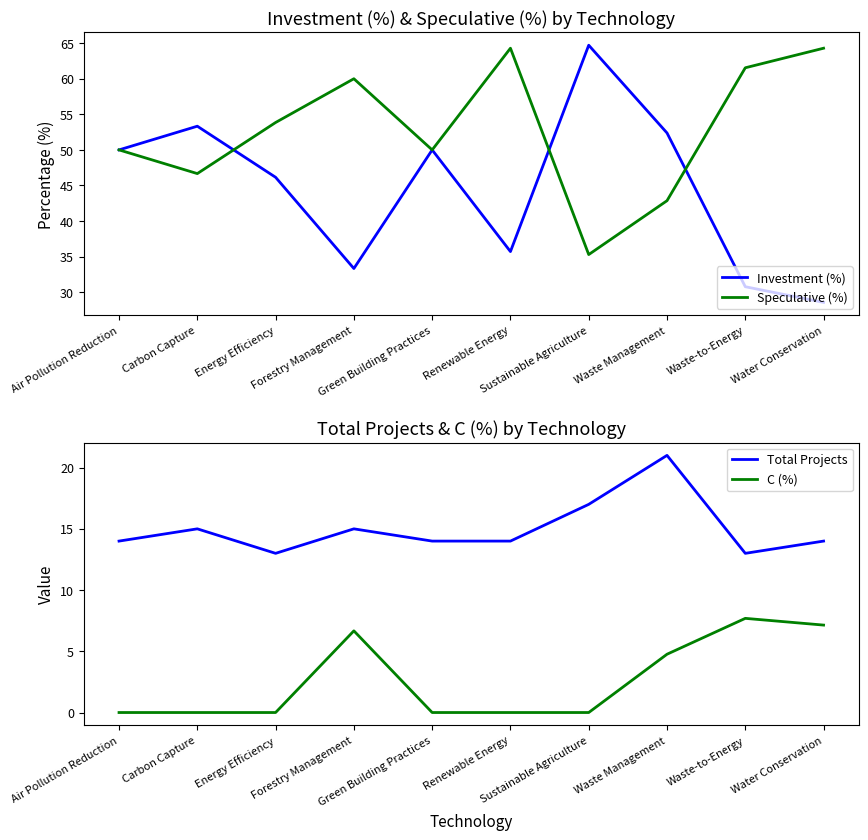

Count the number of data series in this chart.

4